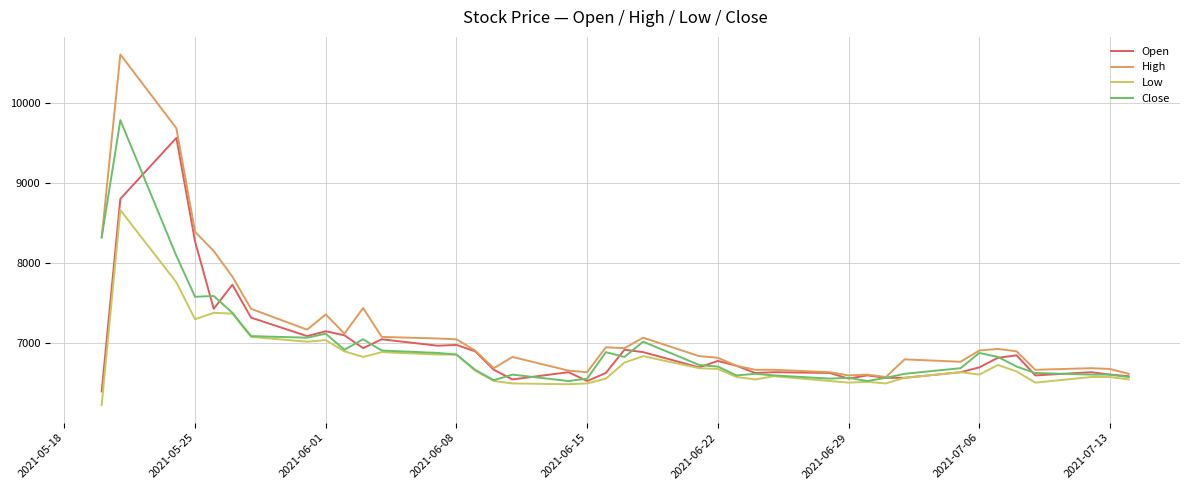

Which series has the largest range (max minus min)?

High